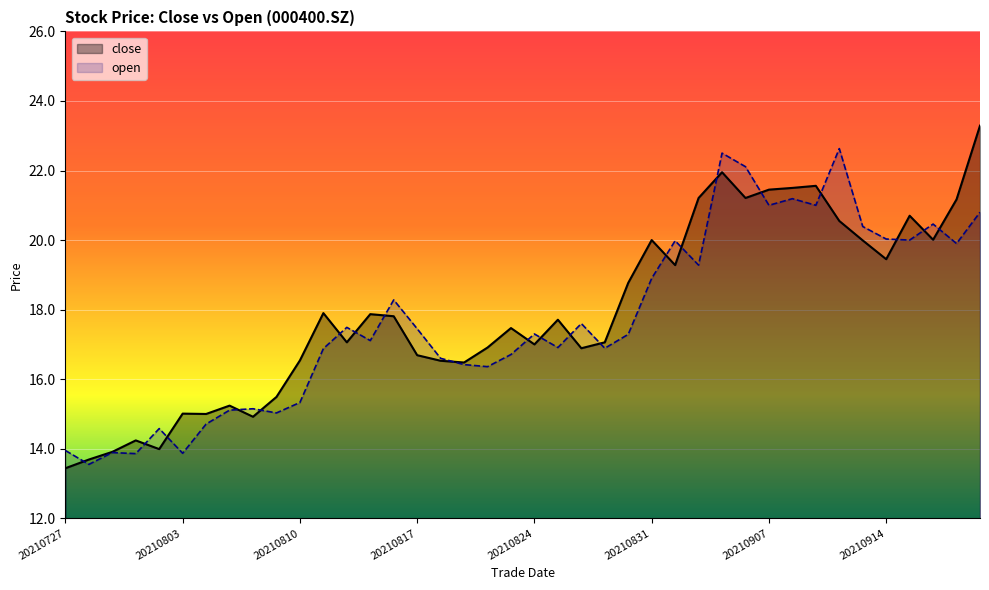

Count the number of categories in the chart.

40